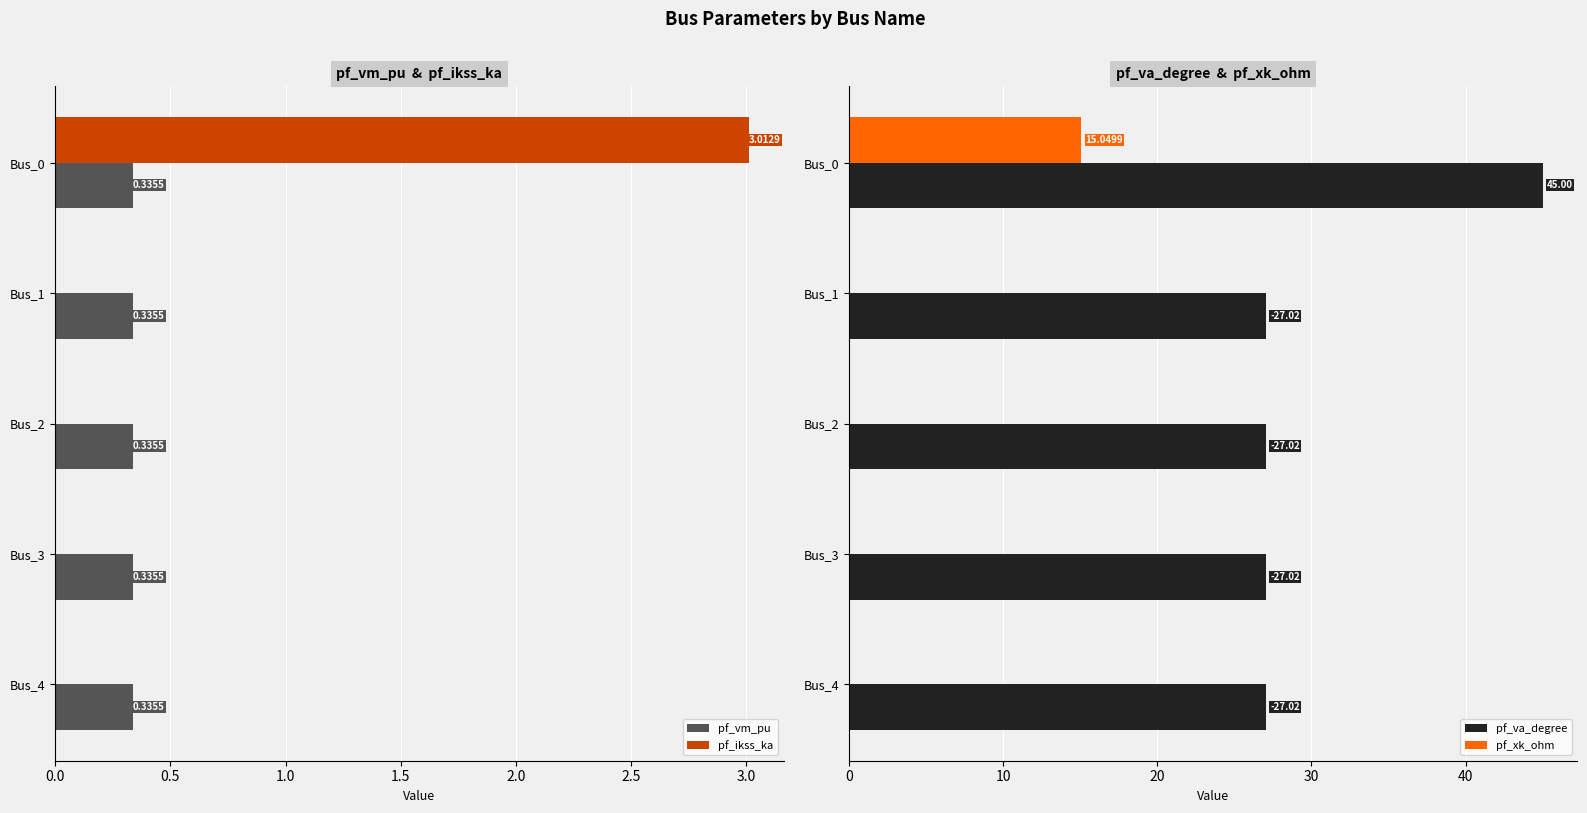

What is the difference between the maximum and second lowest values in the pf_va_degree series?

18.0